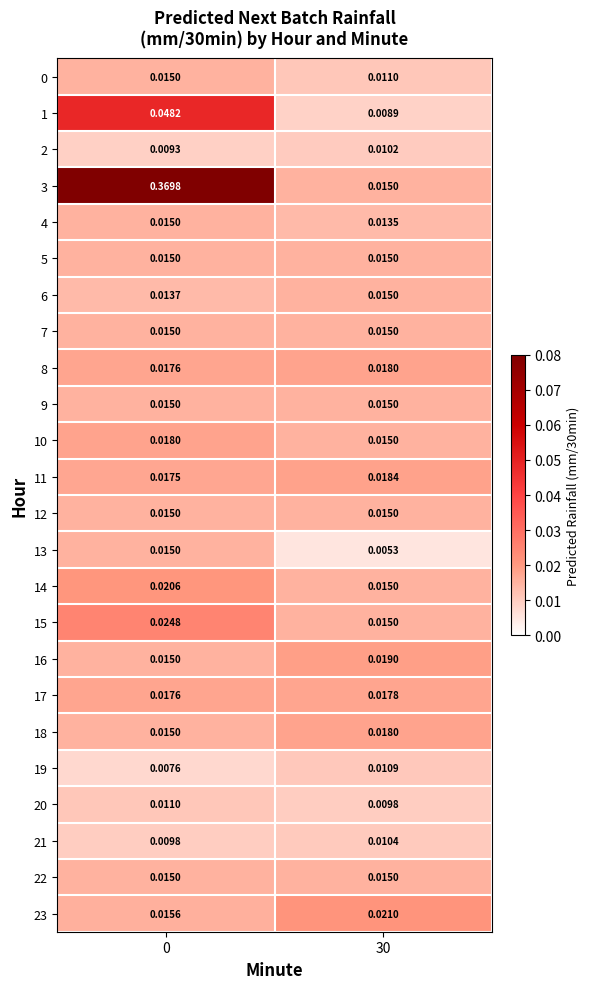

Is the value of 14 at 30 greater than the value of 17 at 0?

No